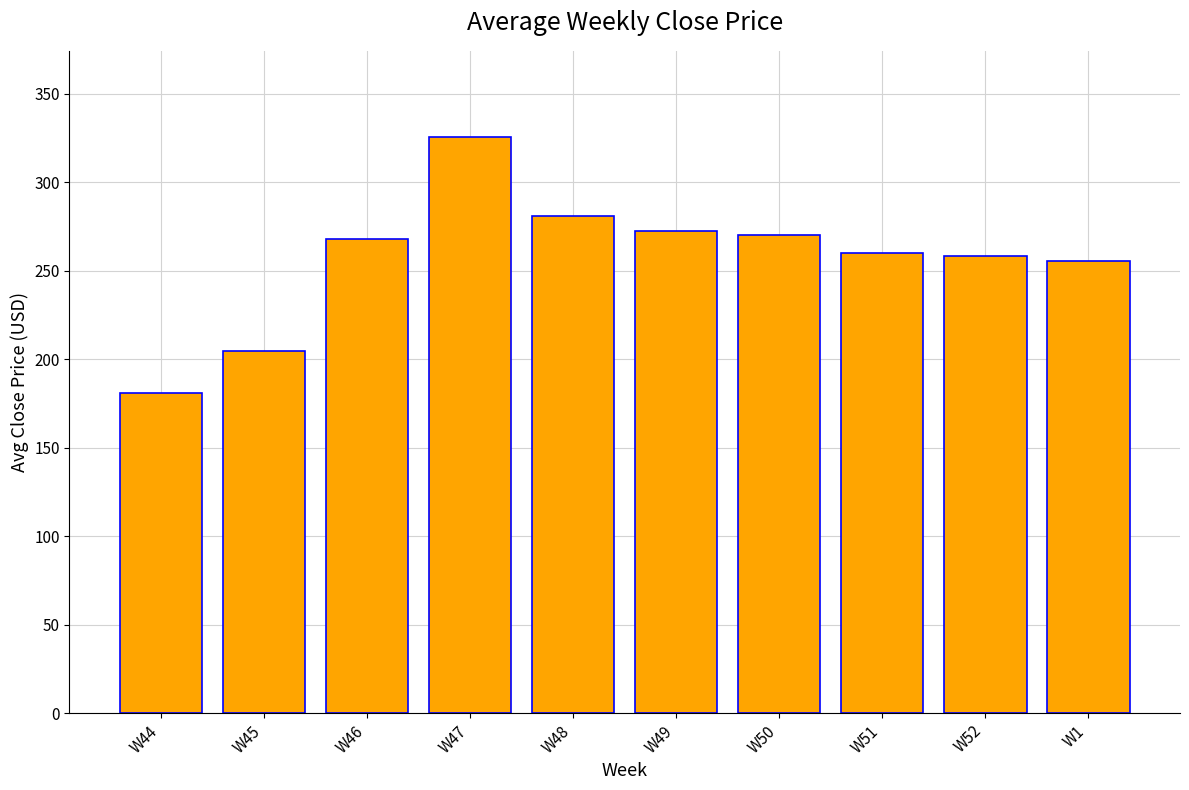

How many bars are there in total?

10